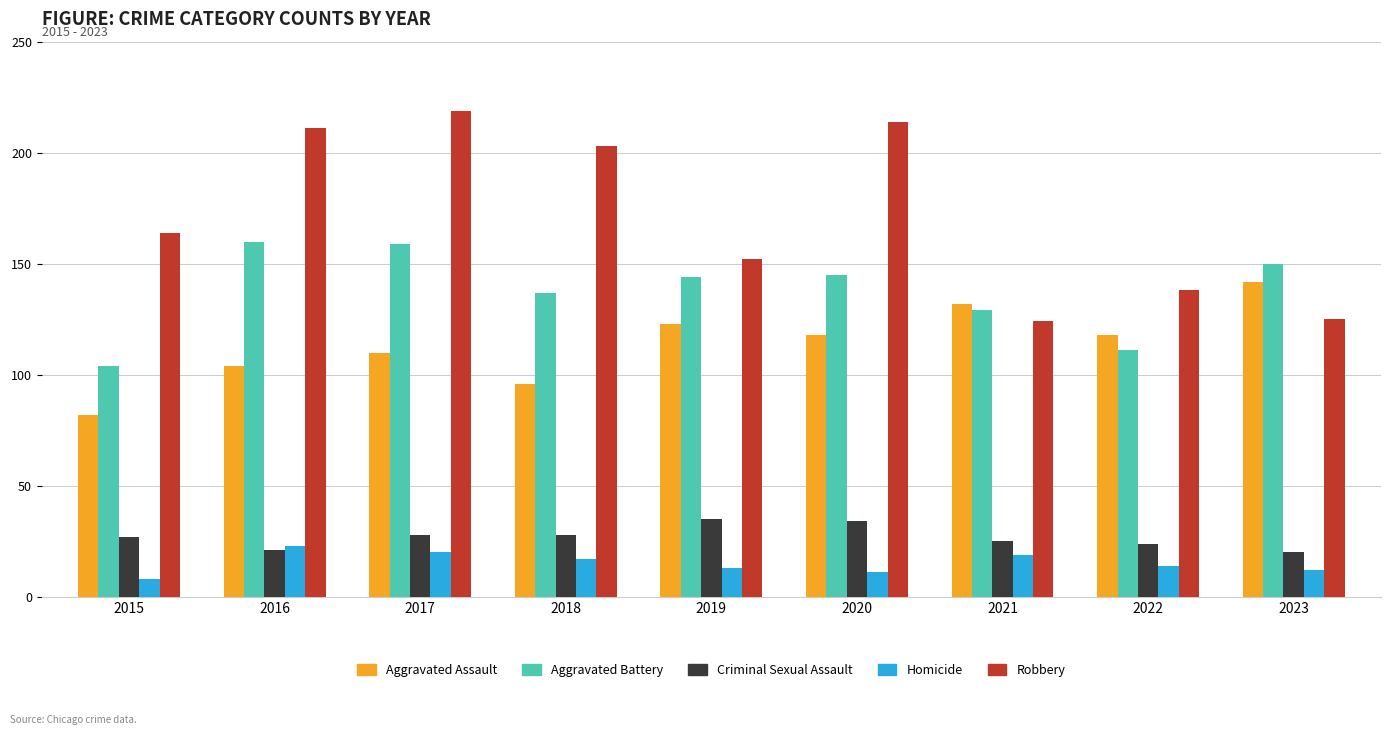

Reading left to right, extract all data points from this chart.

Aggravated Assault: 2015=82	2016=104	2017=110	2018=96	2019=123	2020=118	2021=132	2022=118	2023=142
Aggravated Battery: 2015=104	2016=160	2017=159	2018=137	2019=144	2020=145	2021=129	2022=111	2023=150
Criminal Sexual Assault: 2015=27	2016=21	2017=28	2018=28	2019=35	2020=34	2021=25	2022=24	2023=20
Homicide: 2015=8	2016=23	2017=20	2018=17	2019=13	2020=11	2021=19	2022=14	2023=12
Robbery: 2015=164	2016=211	2017=219	2018=203	2019=152	2020=214	2021=124	2022=138	2023=125